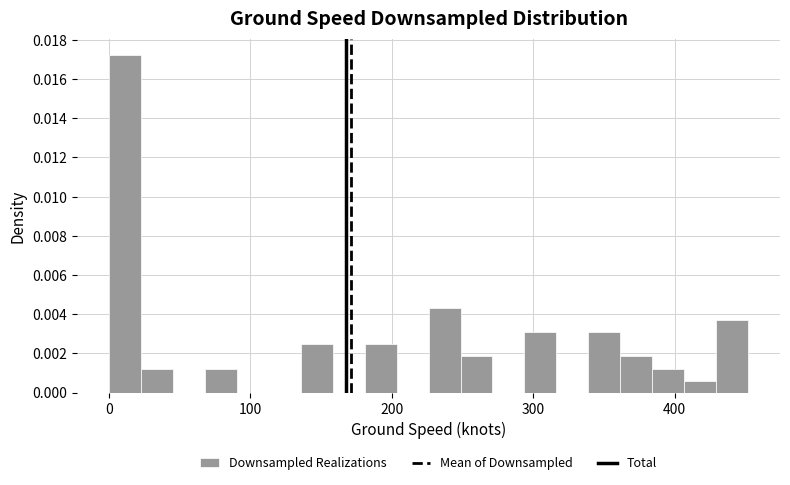

Around what value on the x-axis is the tallest bar? Give the approximate position of its centre, as read against the axis.

10